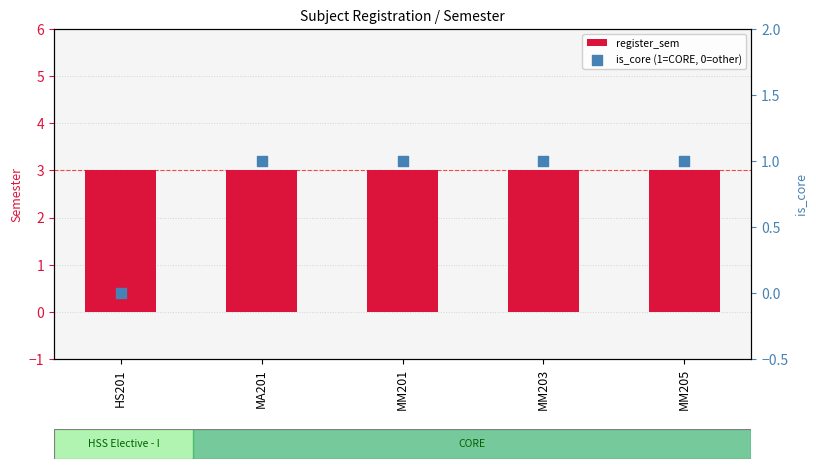

Which series contains the highest Y value?

register_sem